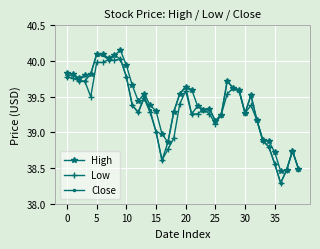

True or false: High has more than 1 interior local peaks.

True